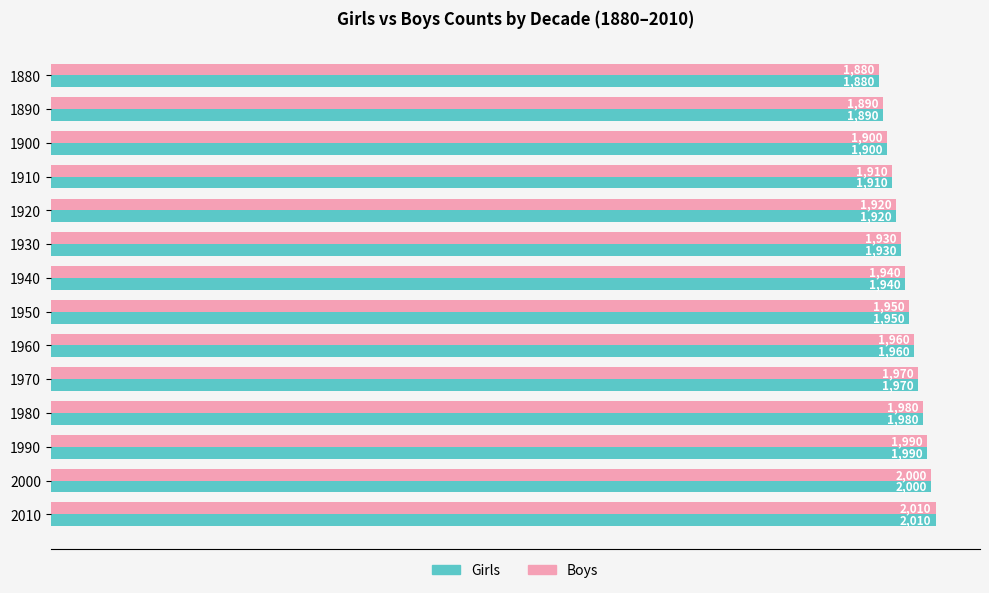

Rank the categories by Girls value from lowest to highest.

1880, 1890, 1900, 1910, 1920, 1930, 1940, 1950, 1960, 1970, 1980, 1990, 2000, 2010